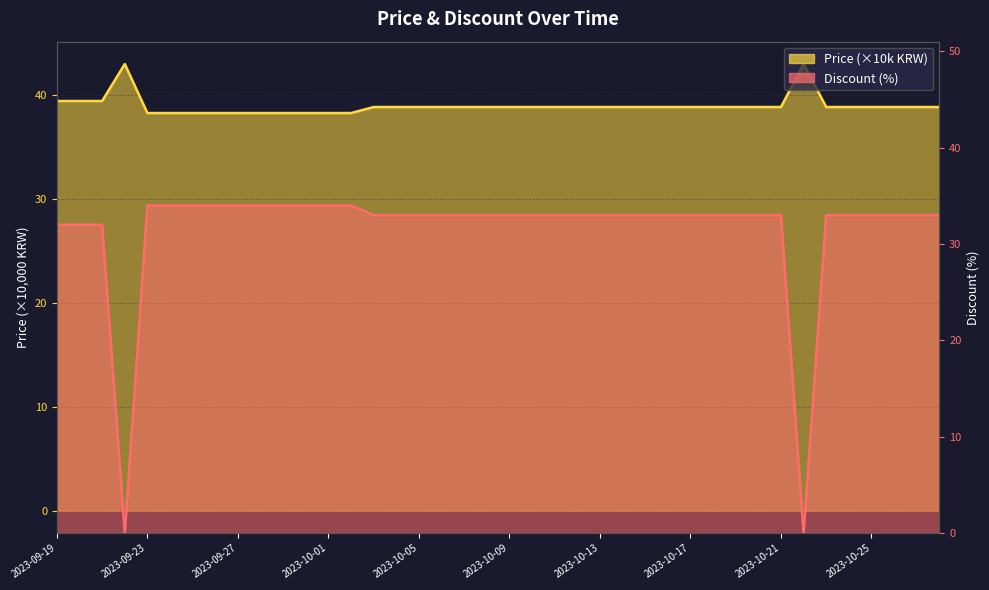

True or false: Discount and Price intersect in this chart.

False